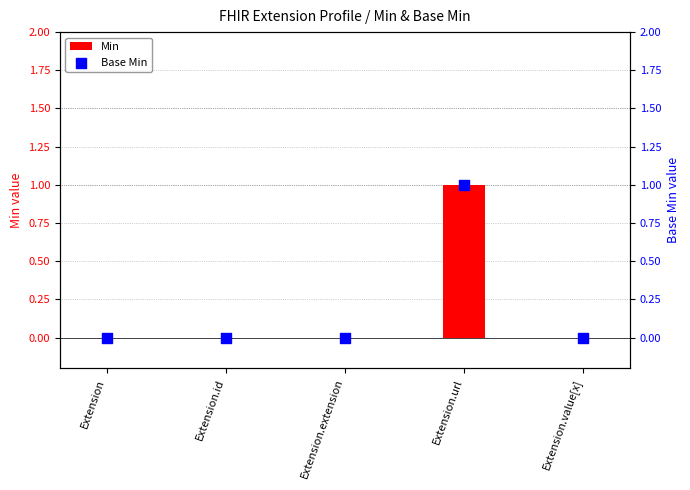

Which series contains the highest Y value?

Min